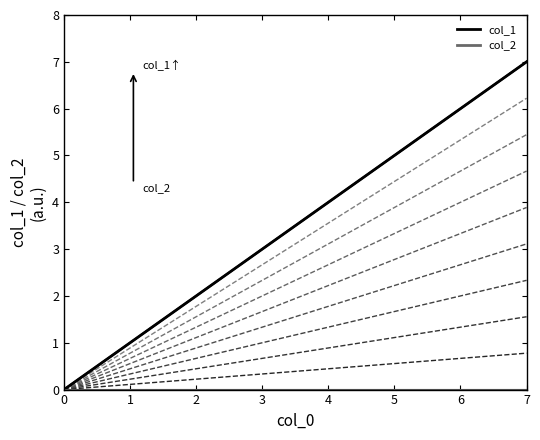

What is the difference between the maximum and minimum values in the col_1 (level 9) series?

7